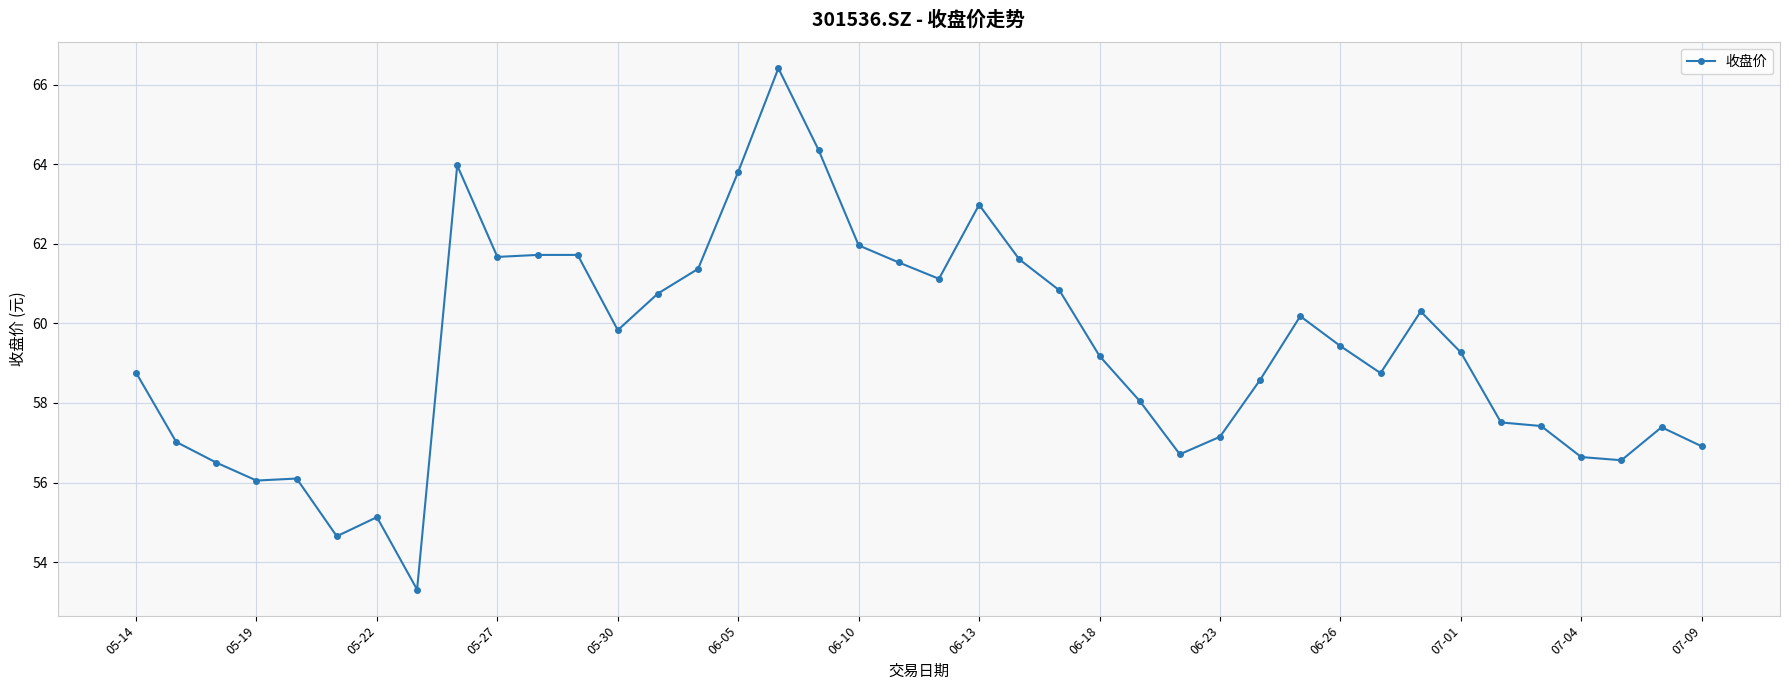

True or false: there are more than 1 points higher than both neighbors.

True